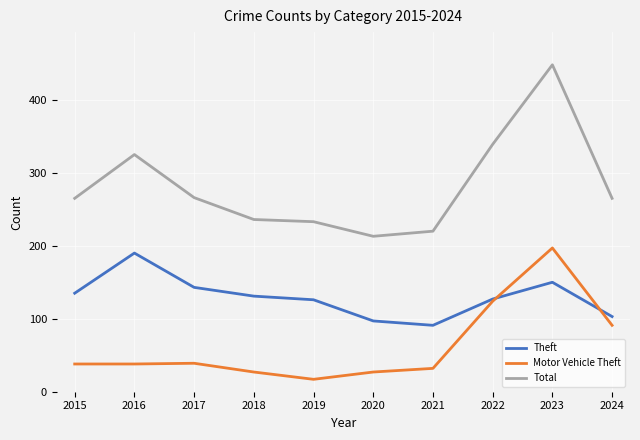

True or false: Total and Motor Vehicle Theft intersect in this chart.

False